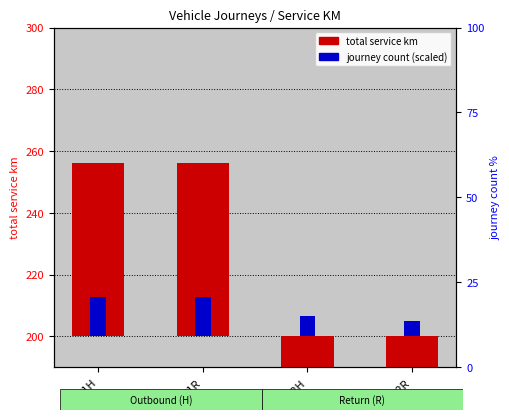

Which has a higher value, B1R or B2R?

B1R